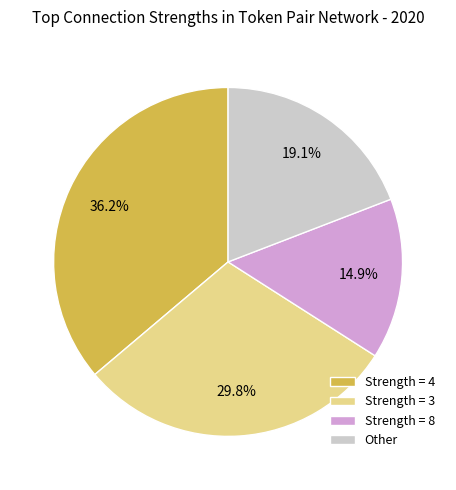

What portion of the pie excludes Strength = 3?

70.2%